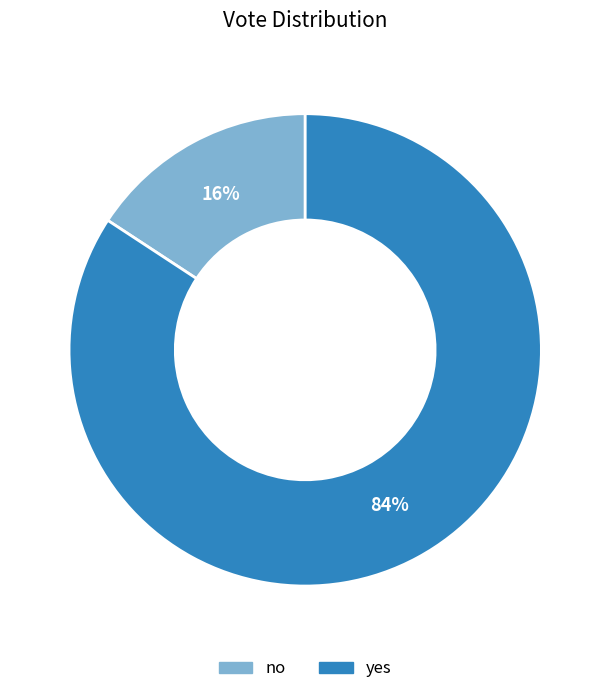

How many segments does this pie chart have?

2